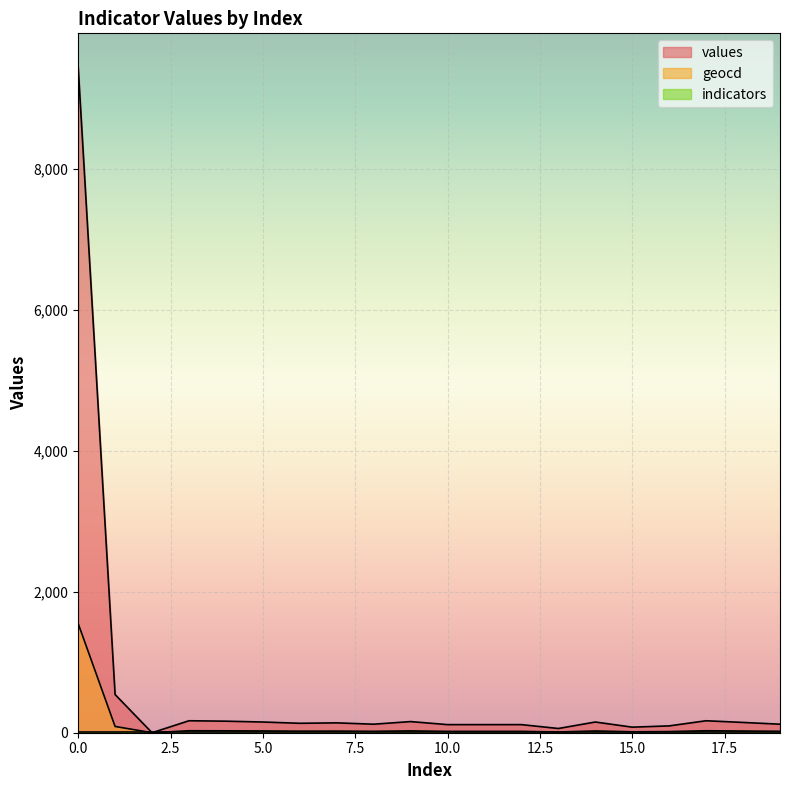

What is the total value across all series at 3?

198